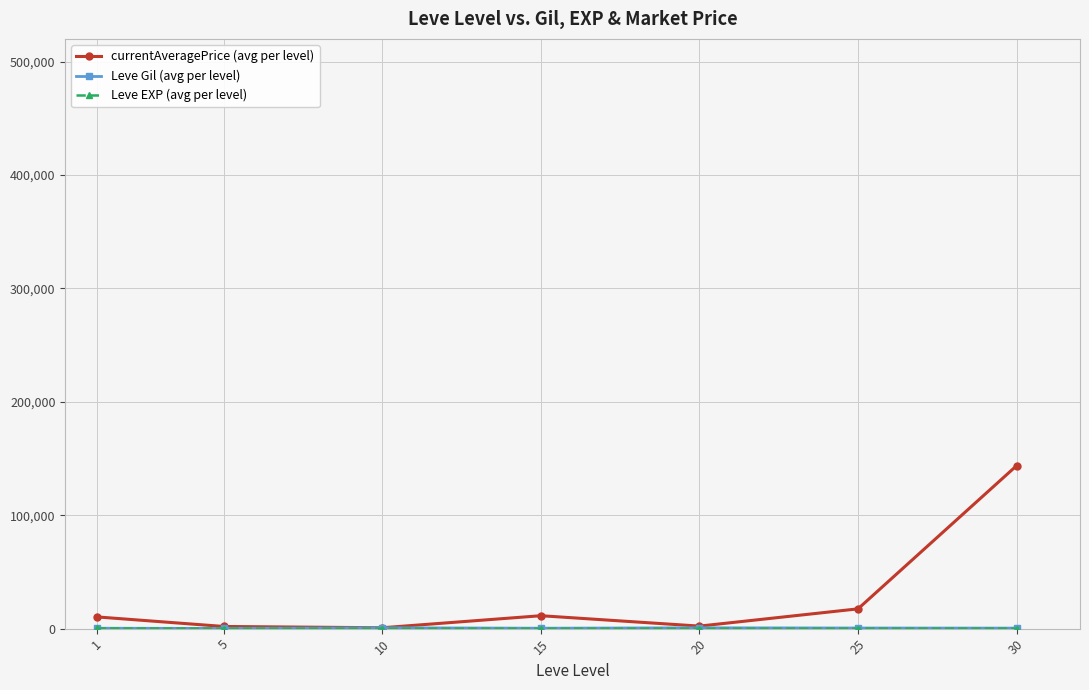

Which series has the largest range (max minus min)?

currentAveragePrice (avg per level)